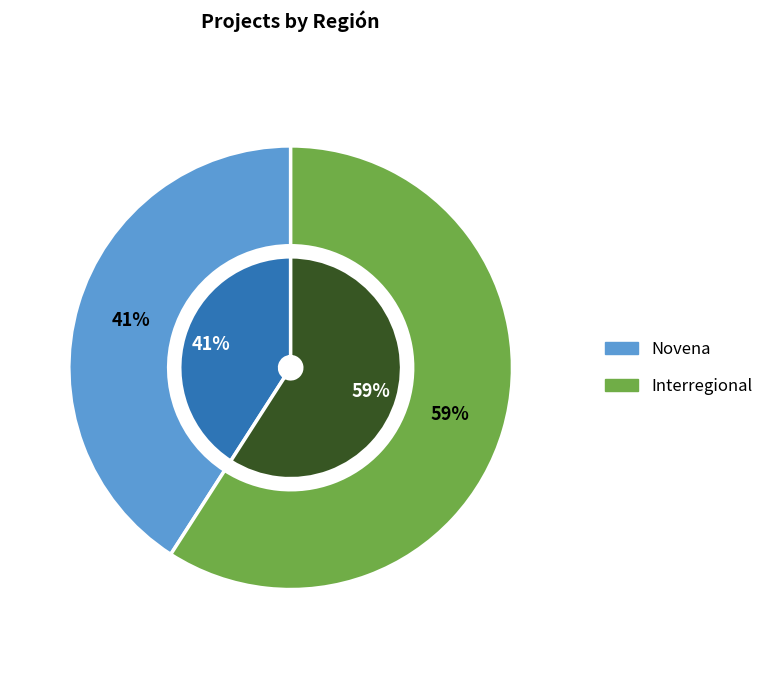

Which has a higher value, Interregional or Novena?

Interregional